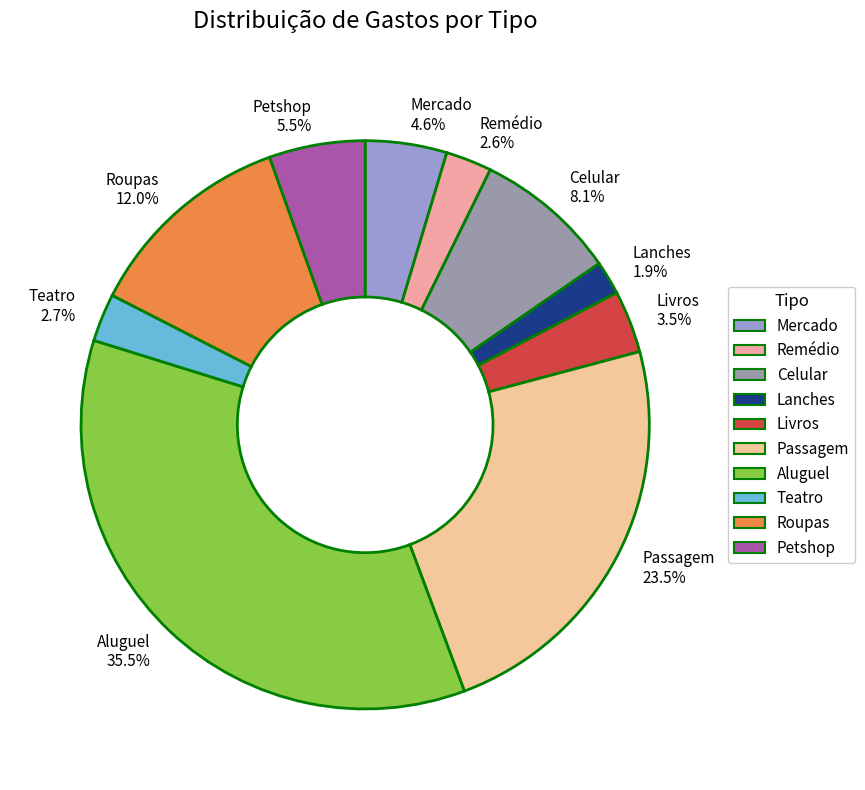

The Celular slice represents 8% of the pie. True or false?

True